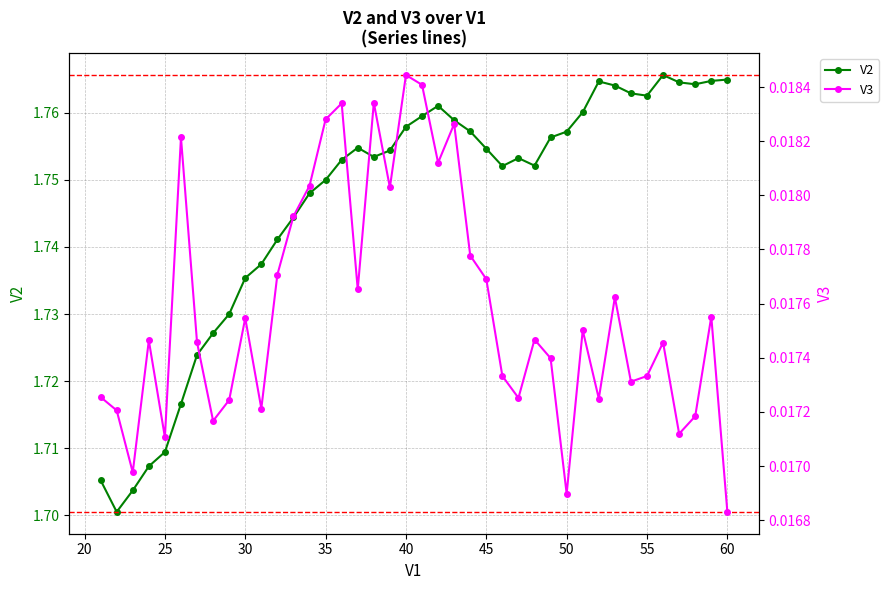

True or false: V2 has more than 0 points higher than both neighbors.

True